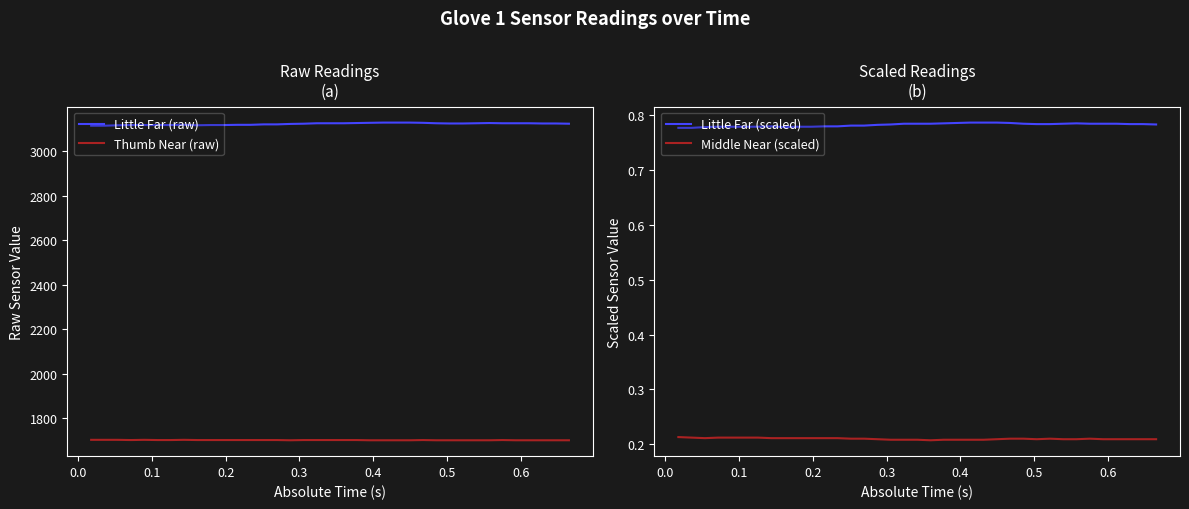

Which series has the widest spread of values?

Little Far (raw)